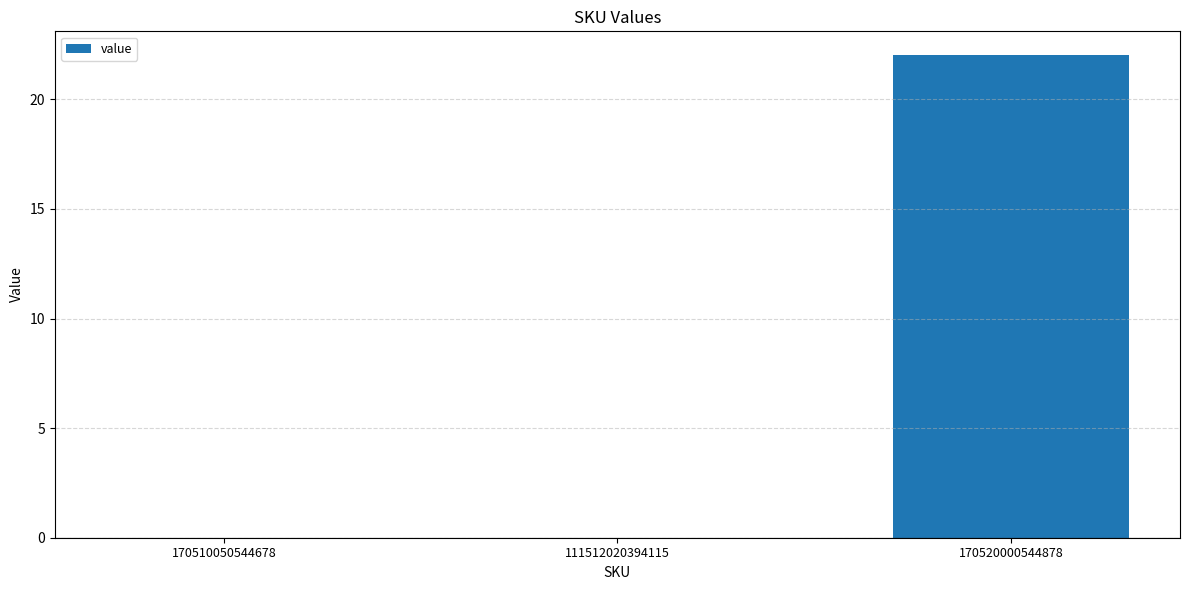

Reading right to left, extract all data points from this chart.

22	0	0